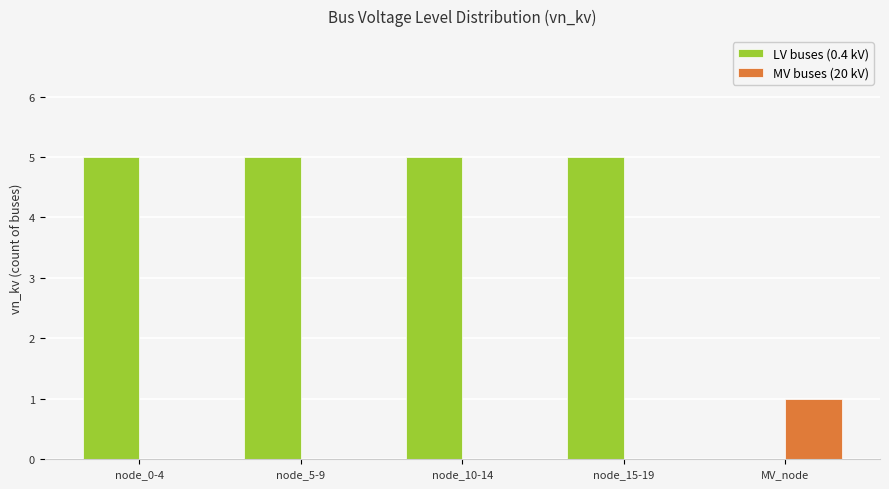

What is the sum of the LV buses (0.4 kV) values at node_5-9 and node_15-19?

10